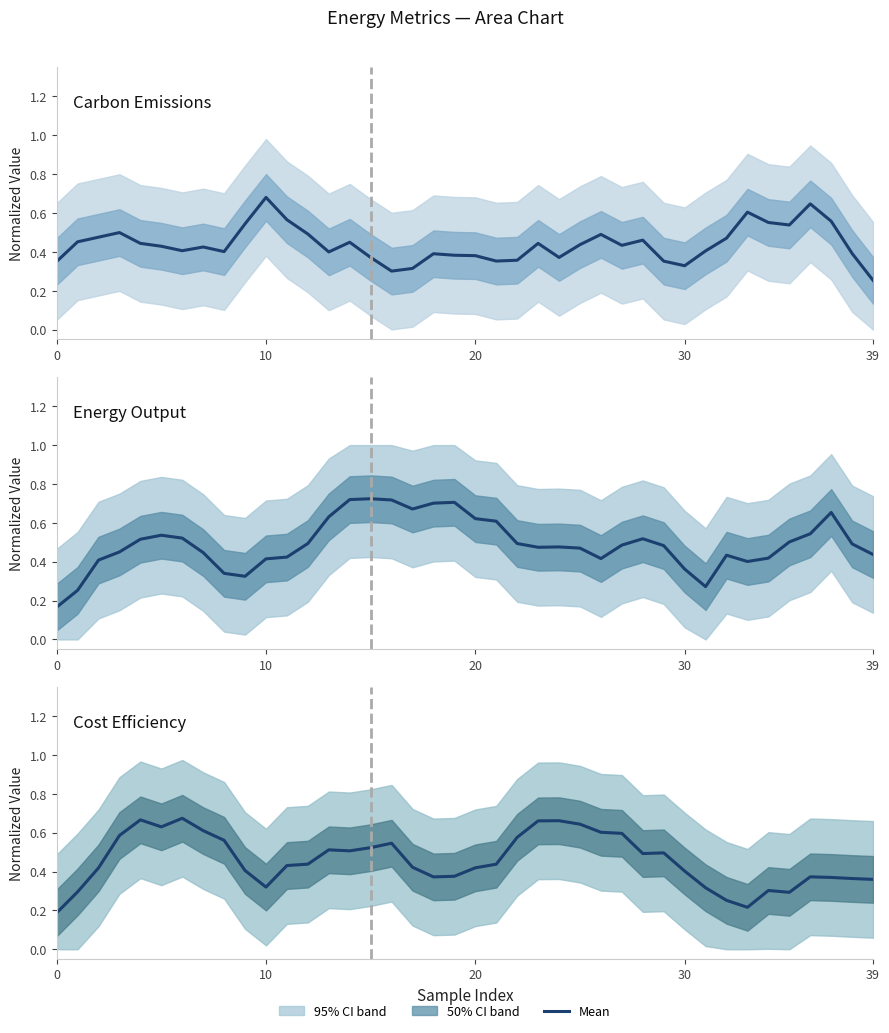

What is the minimum value for Carbon Emissions?

0.3